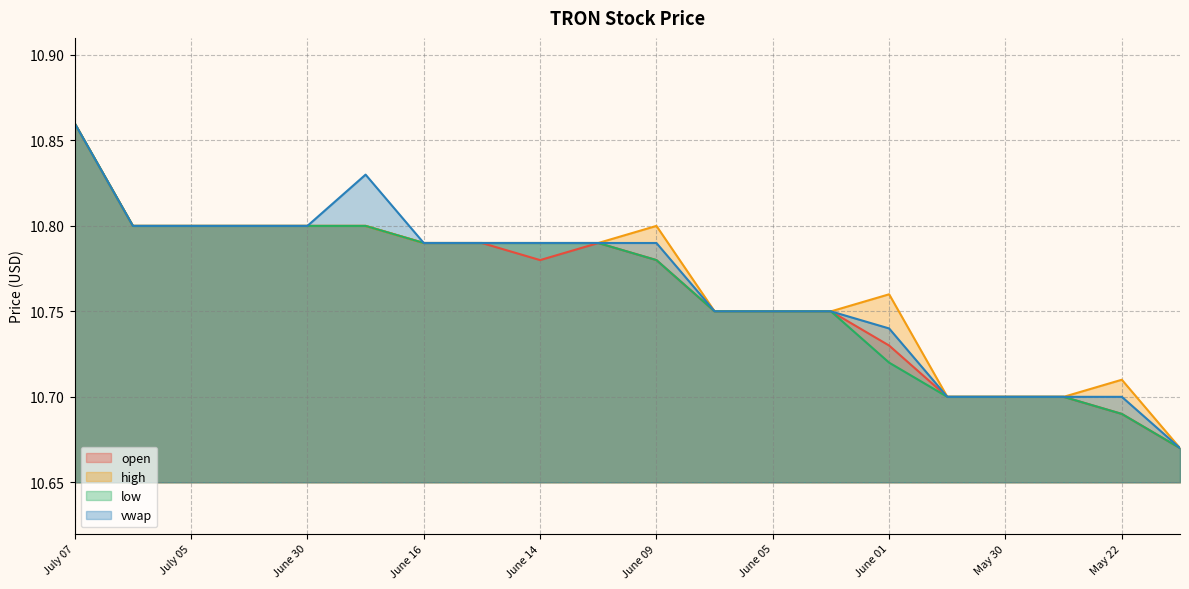

True or false: low has more than 0 points higher than both neighbors.

False